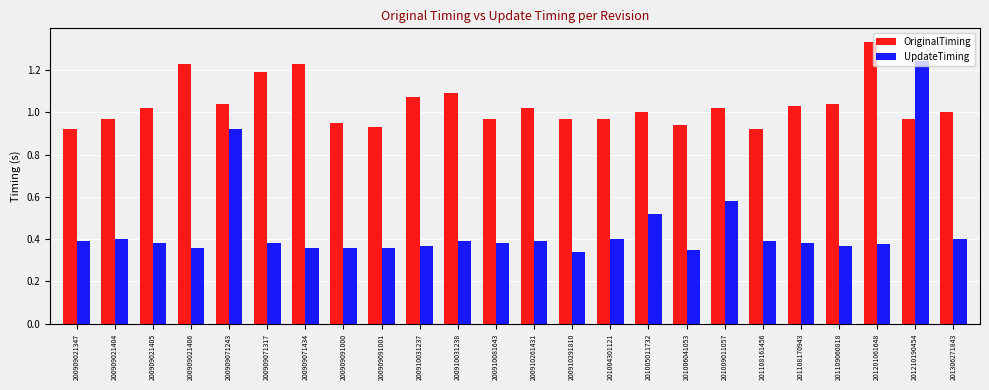

What is the sum of the OriginalTiming values at 200910081643 and 200909021406?

2.2